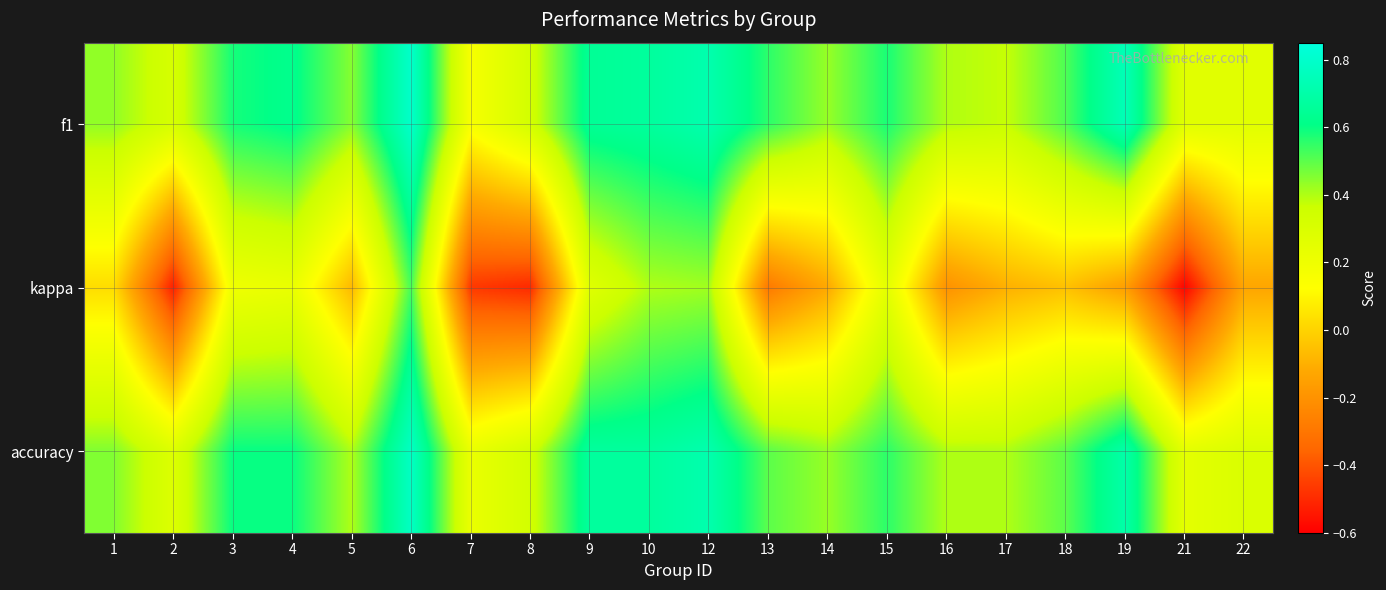

At 22, list the series in order from smallest to largest.

kappa, f1, accuracy